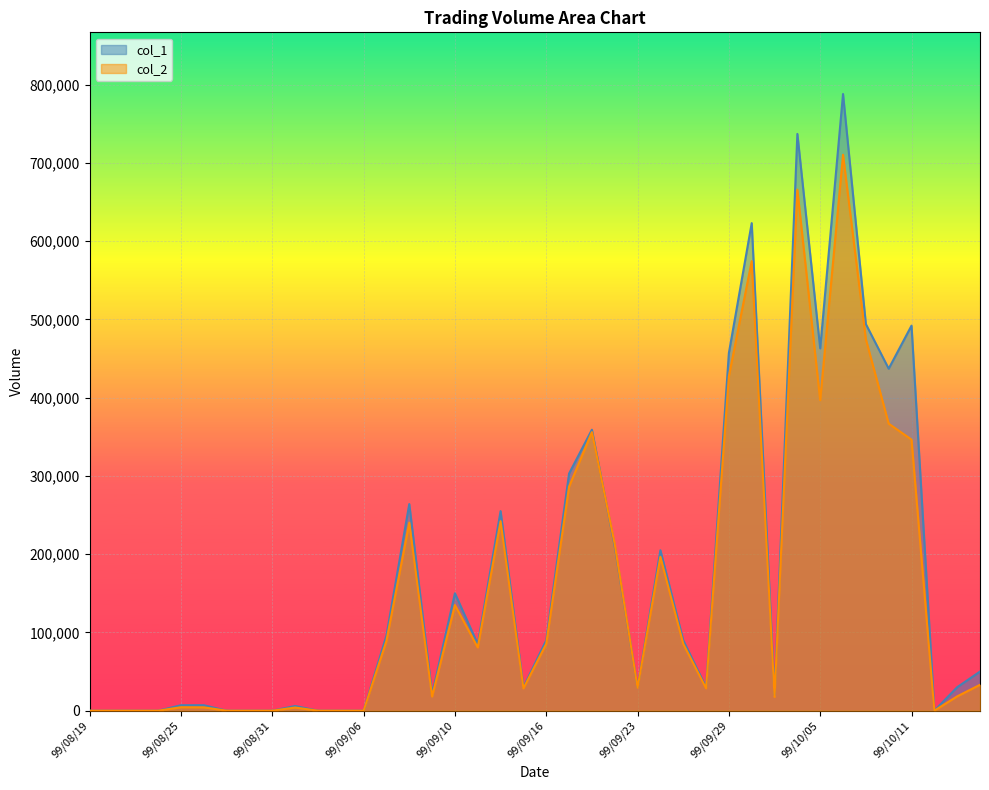

Which series has the largest total across all categories?

col_1